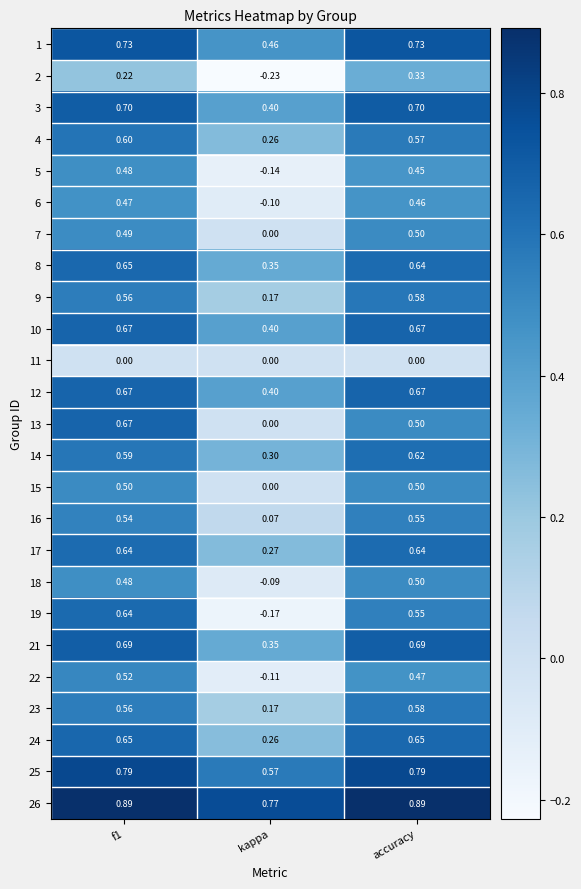

Is the value of 9 at kappa greater than the value of 17 at f1?

No